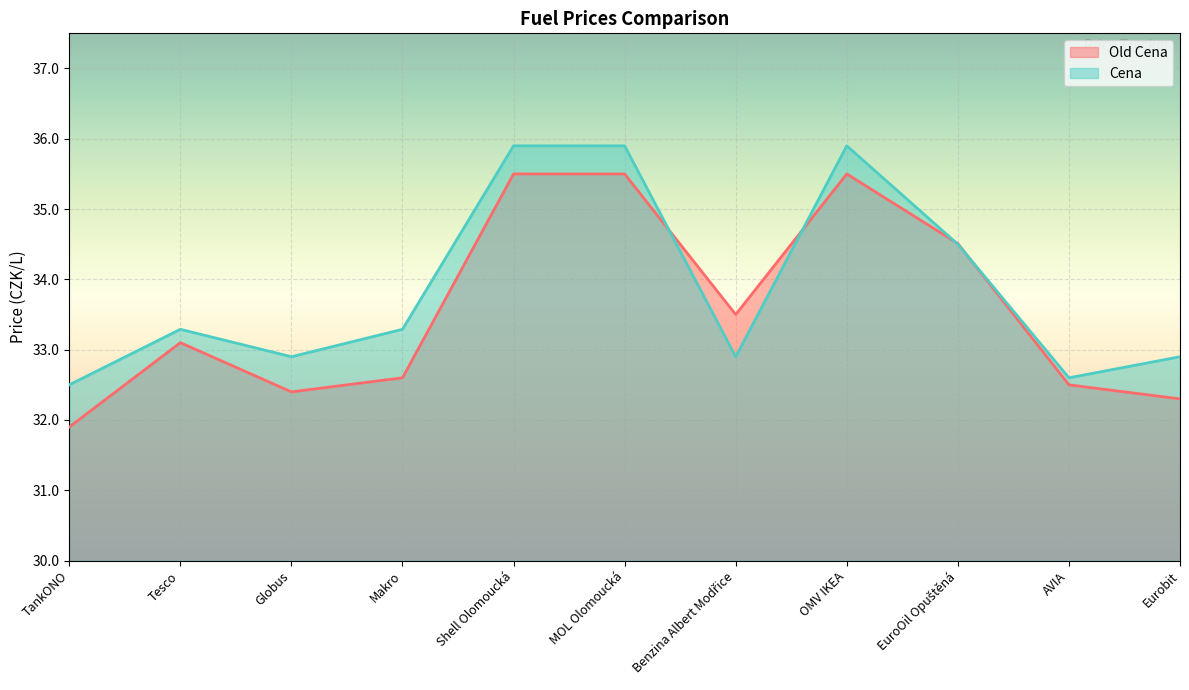

Which category has the lowest value in the Cena series?

TankONO